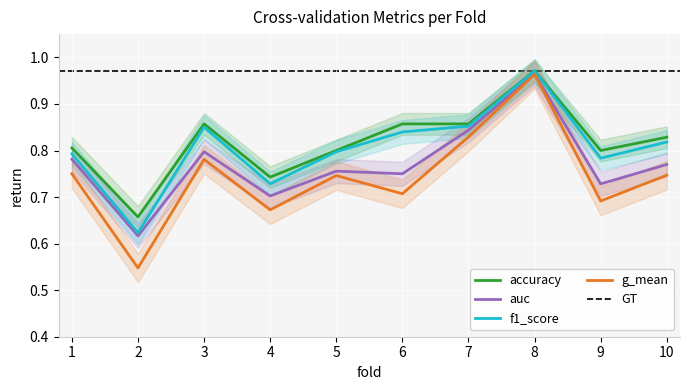

Which category has the lowest value in the auc series?

2